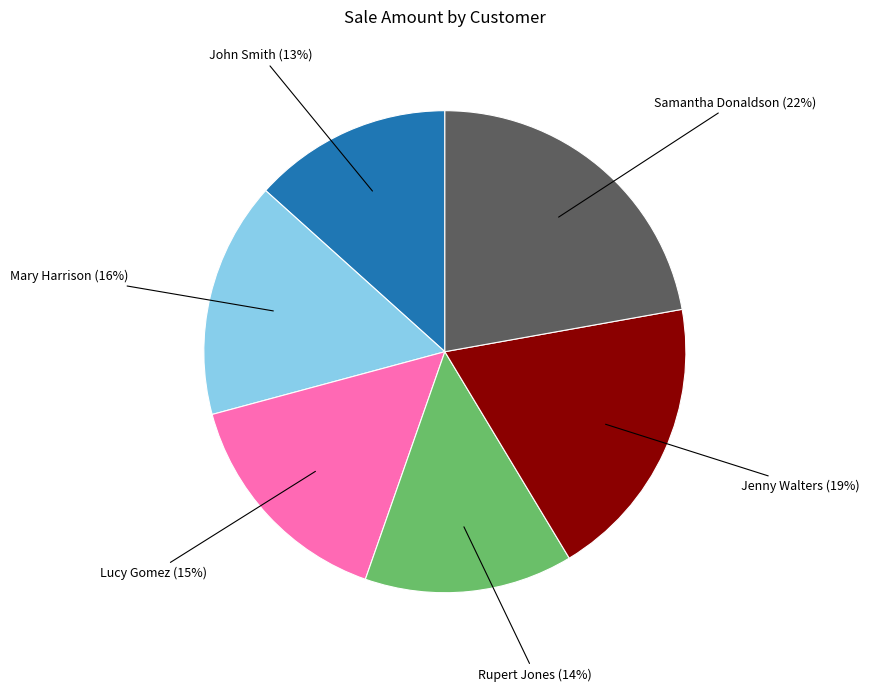

Is there a majority slice in this chart?

No